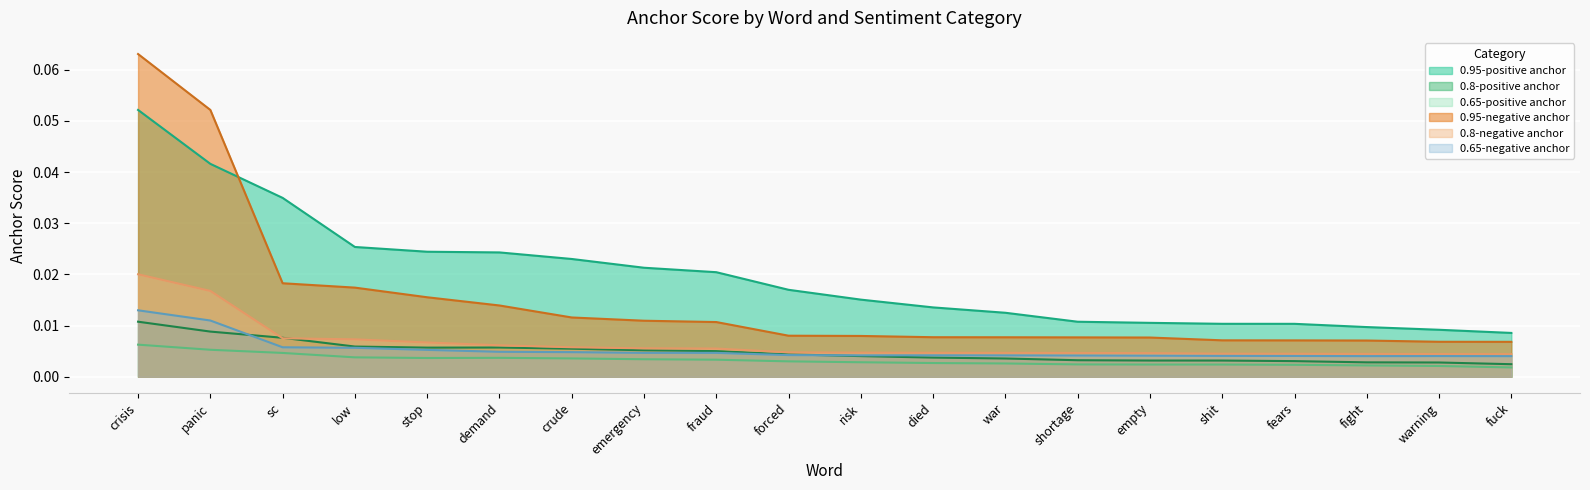

The 0.95-positive anchor series shows 0.0 at sc. True or false?

True